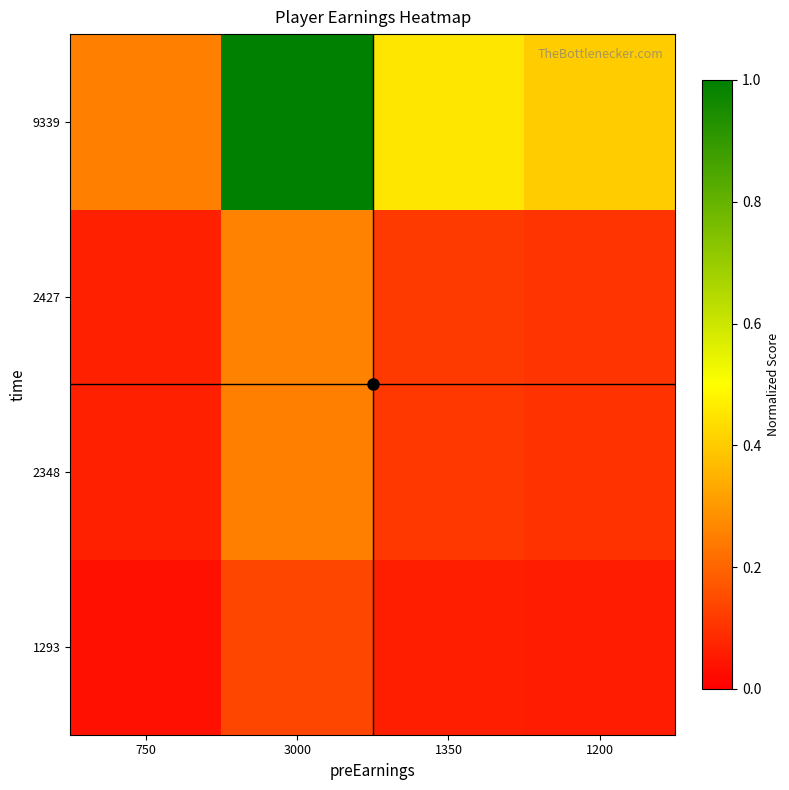

Reading left to right, what are all the values shown in this chart?

1293: 750=0.0	3000=0.1	1350=0.1	1200=0.1
2348: 750=0.1	3000=0.3	1350=0.1	1200=0.1
2427: 750=0.1	3000=0.3	1350=0.1	1200=0.1
9339: 750=0.2	3000=1.0	1350=0.5	1200=0.4